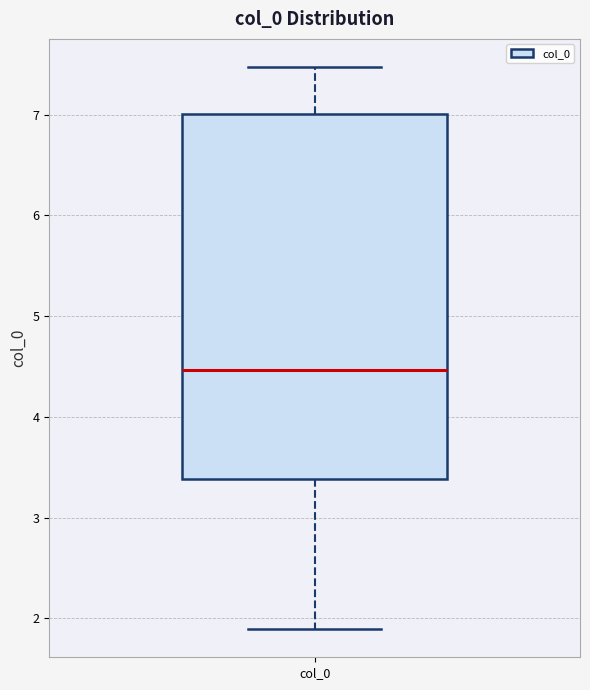

Transcribe this box plot: give where the median line is, the range the box spans, and where the two whiskers end, as read against the y-axis. The values are not printed on the chart, so give them approximately, as read against the axis.

median 4.5, box 3.4 to 7.0, whiskers 1.9 to 7.5